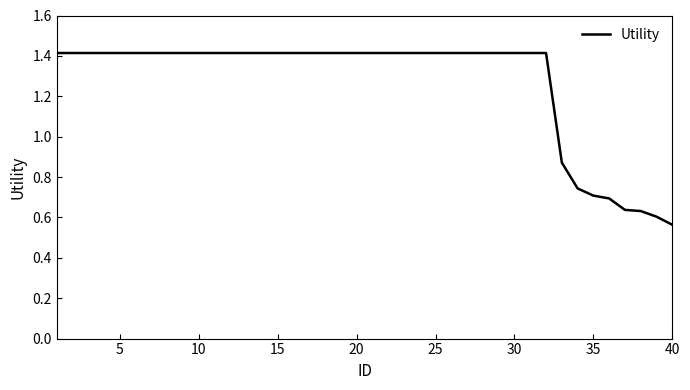

What is the maximum value shown in the chart?

1.4